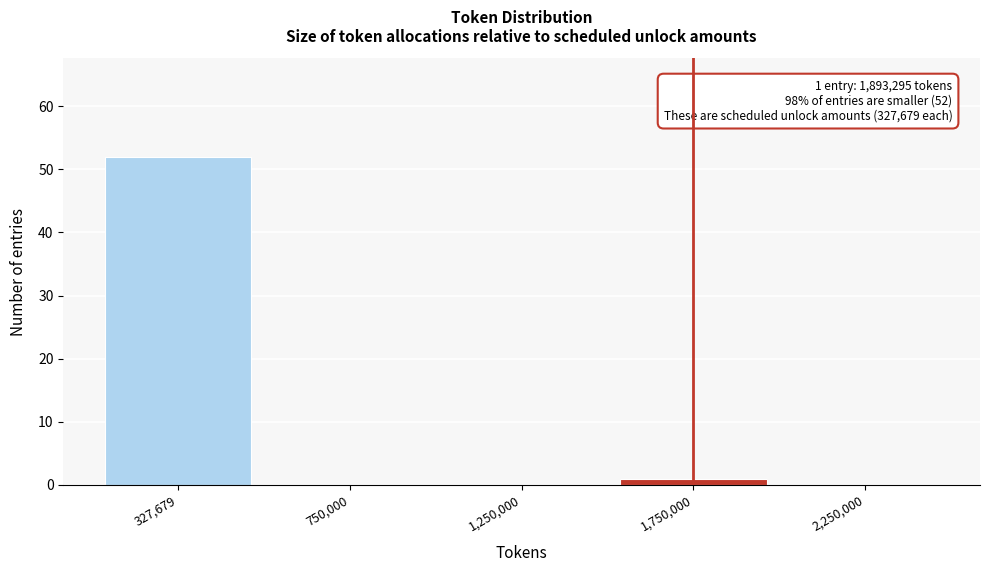

Reading left to right, transcribe all the data shown in this chart.

327,679=52	750,000=0	1,250,000=0	1,750,000=1	2,250,000=0